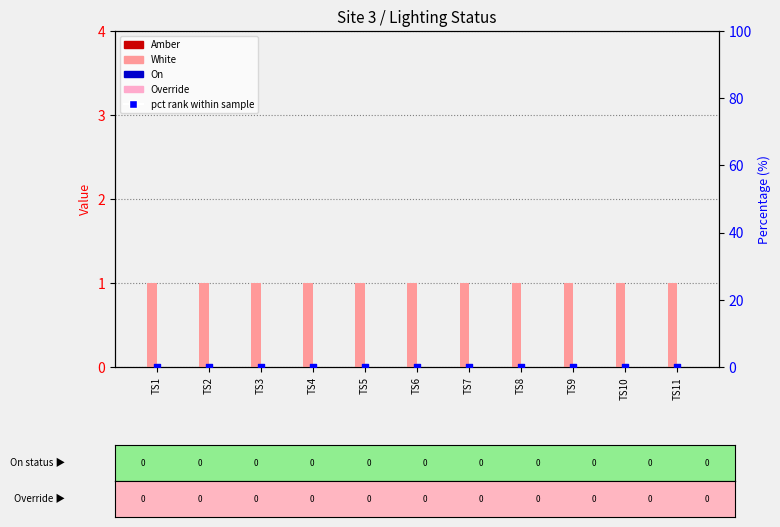

Which series reaches the minimum Y coordinate?

Amber